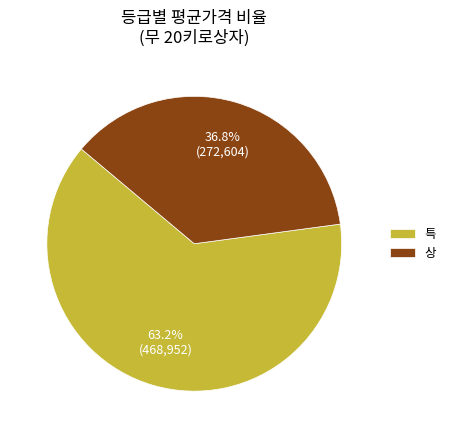

Count the number of slices in the pie.

2